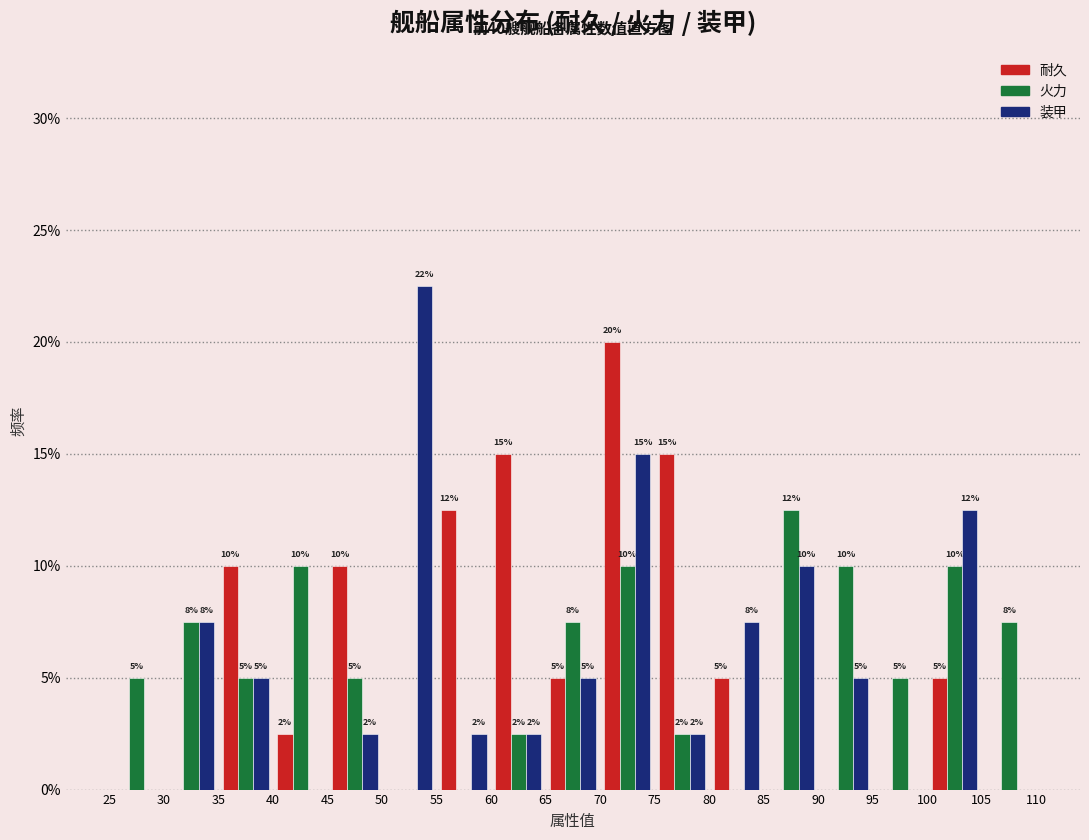

In the 耐久 series, which range on the x-axis has the tallest bar?

70 to 75